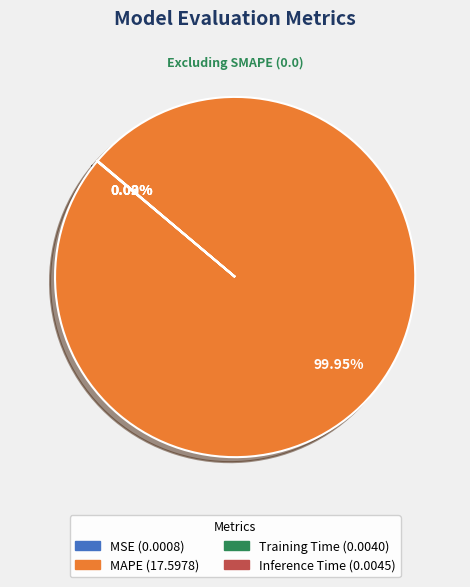

Is there any slice that represents more than half of the pie?

Yes